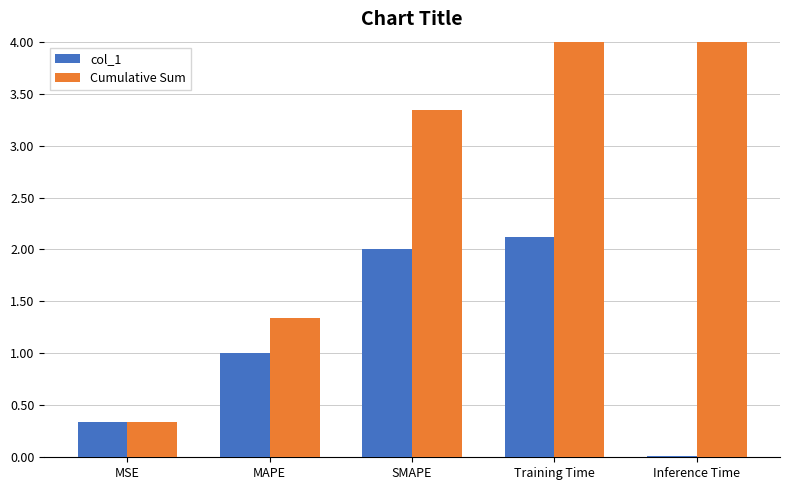

What is the value of the col_1 bar at the 2nd from the left?

1.0